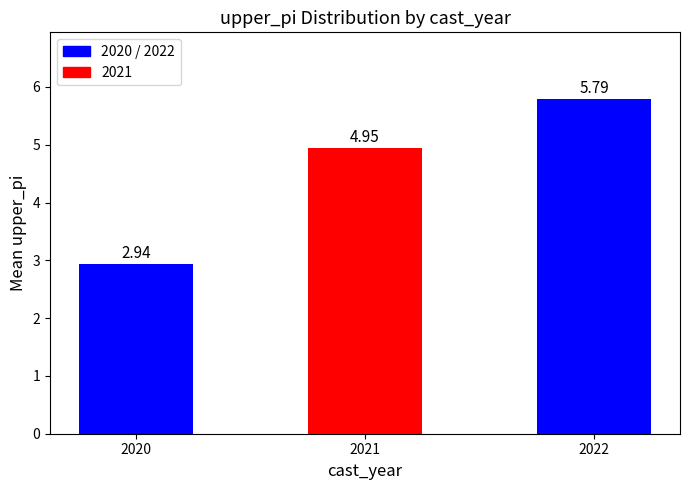

True or false: the data shows 0.6 at 2020.

False